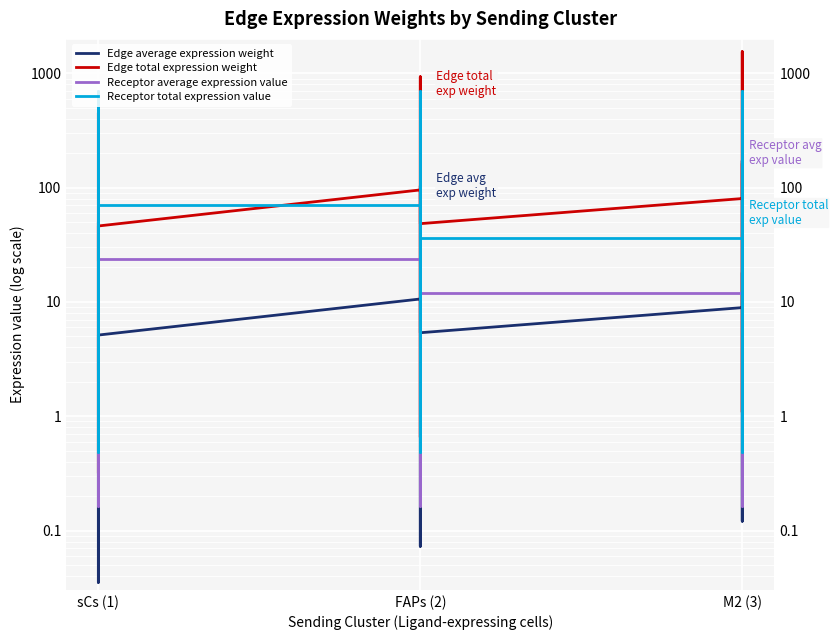

True or false: Edge total expression weight has more than 1 points higher than both neighbors.

True